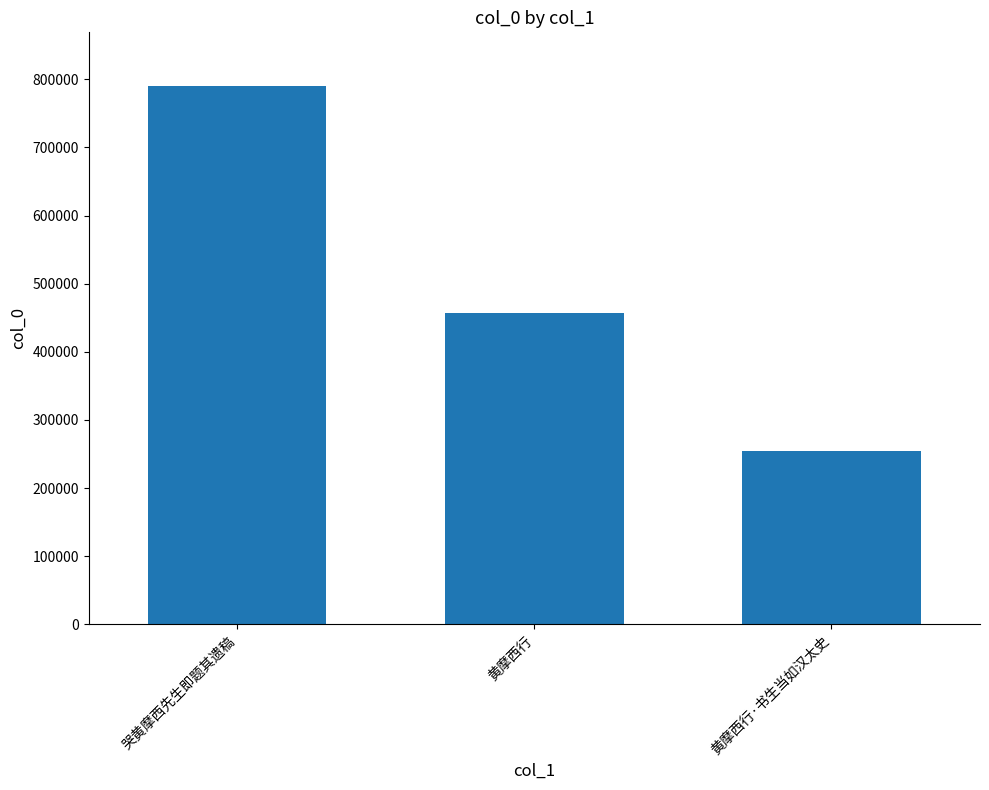

At which category does the chart reach its minimum across all series?

黄摩西行·书生当如汉太史